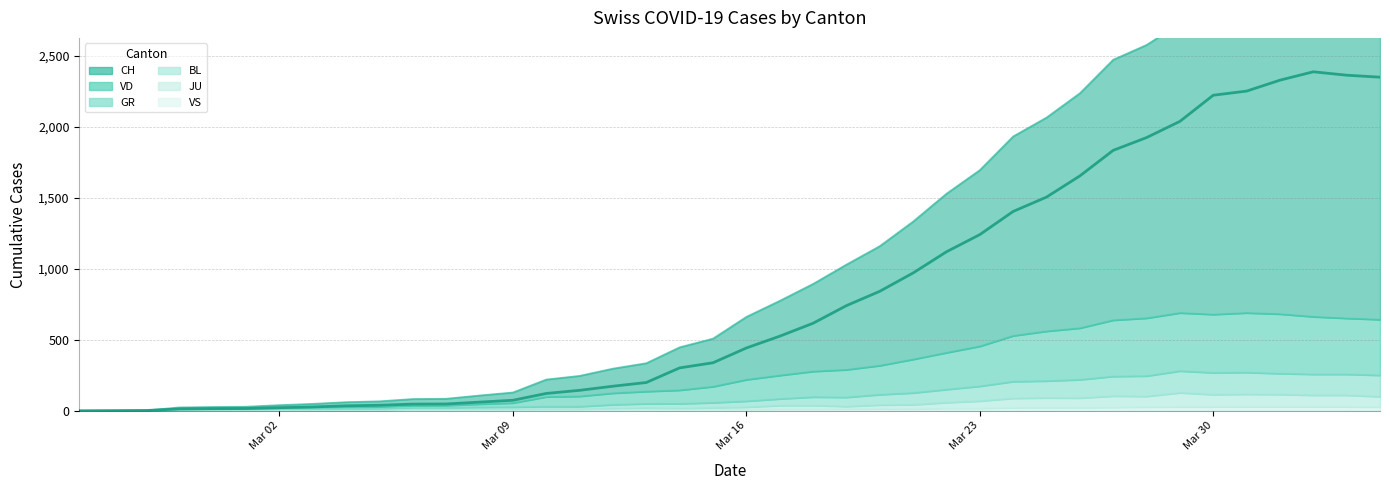

True or false: VD and BL cross at least once.

False